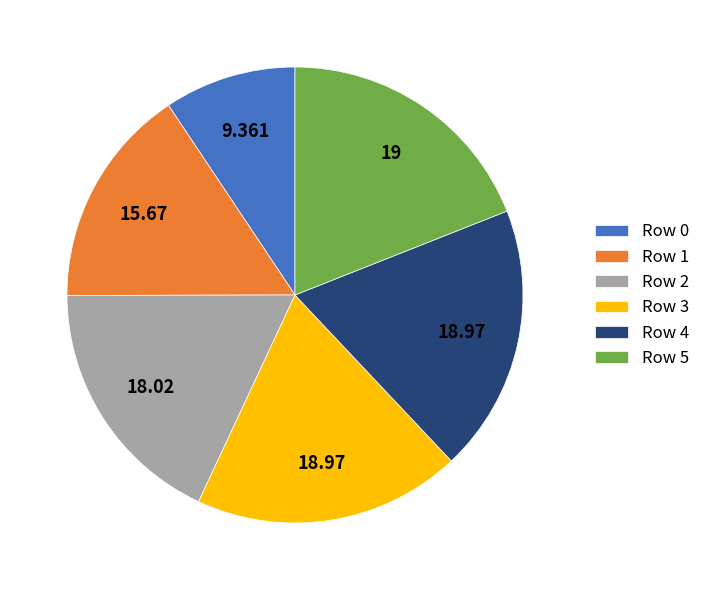

Does Row 3 account for over 50% of the chart?

No